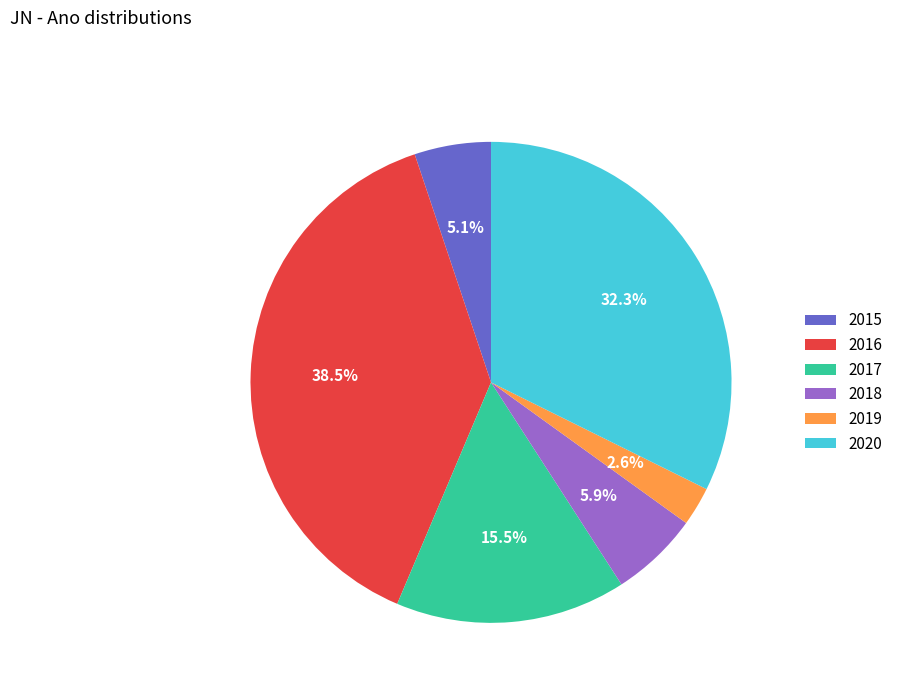

To the nearest percent, what is the combined percentage of 2017 and 2018?

21%